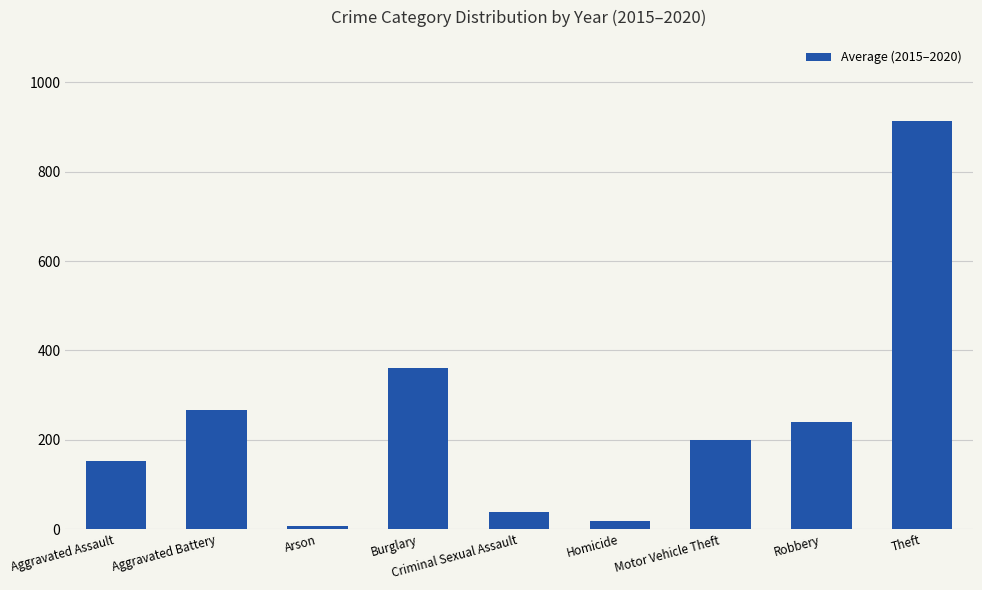

What is the ratio of the value at Motor Vehicle Theft to the value at Aggravated Assault?

1.3